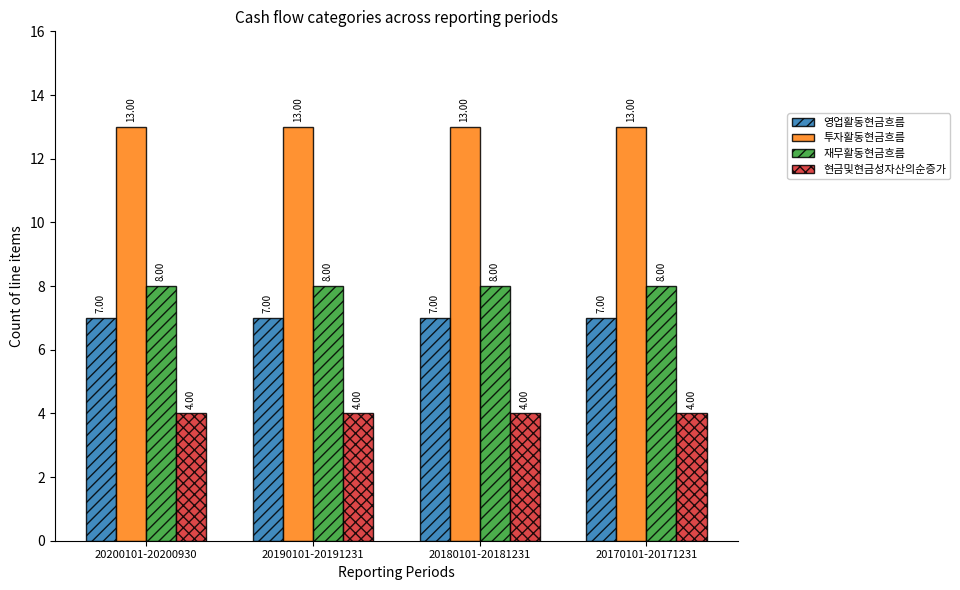

At how many categories does at least one series exceed 9?

4